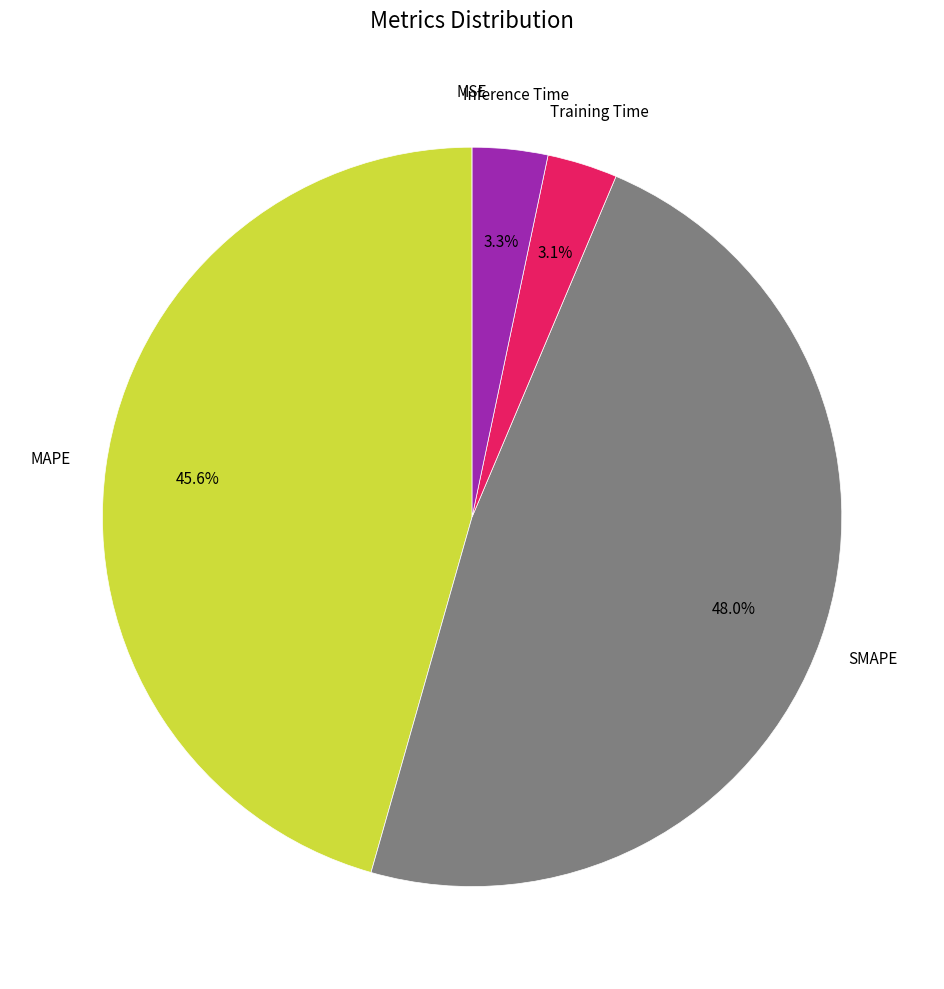

Is there a majority slice in this chart?

No